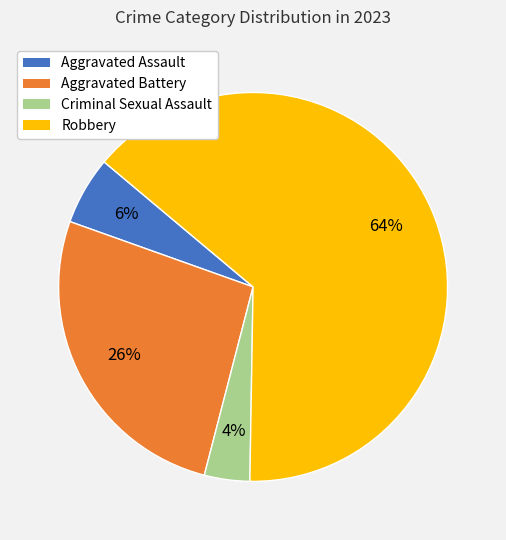

To the nearest percent, what is the difference between the largest and smallest slice percentages?

60%